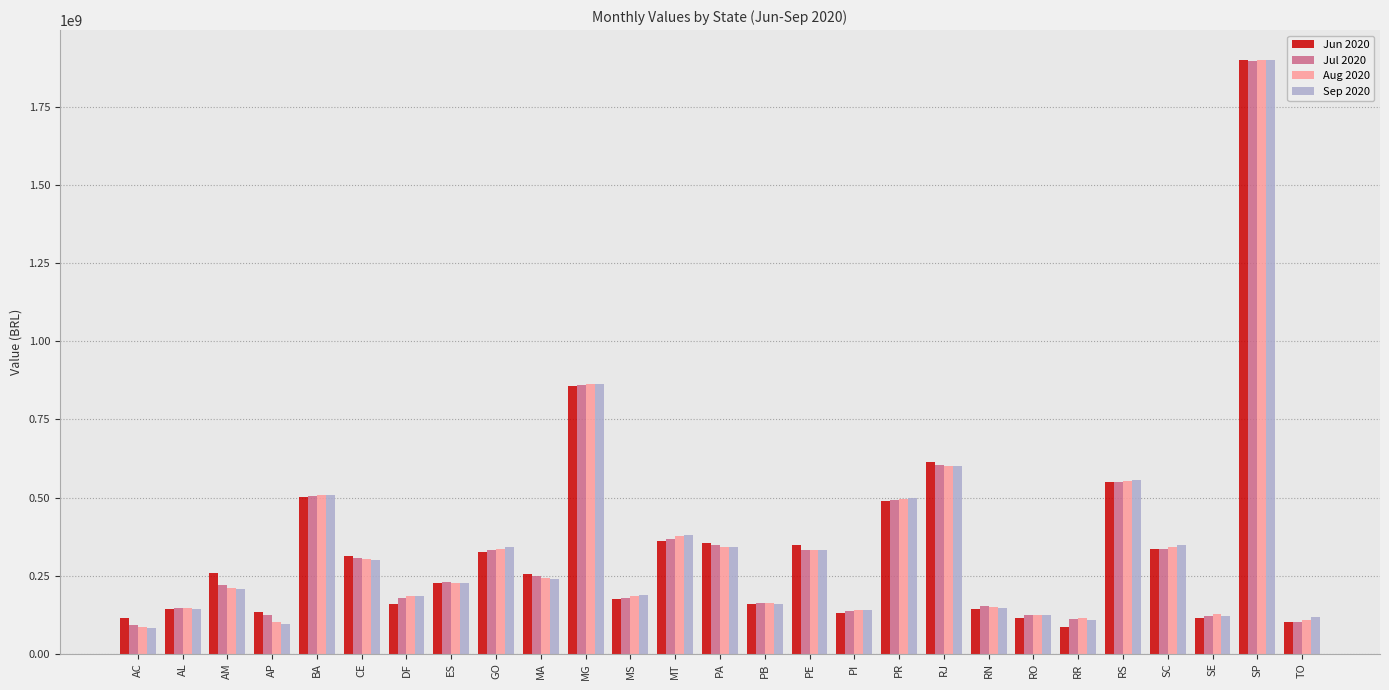

How many data points does each series have?

27